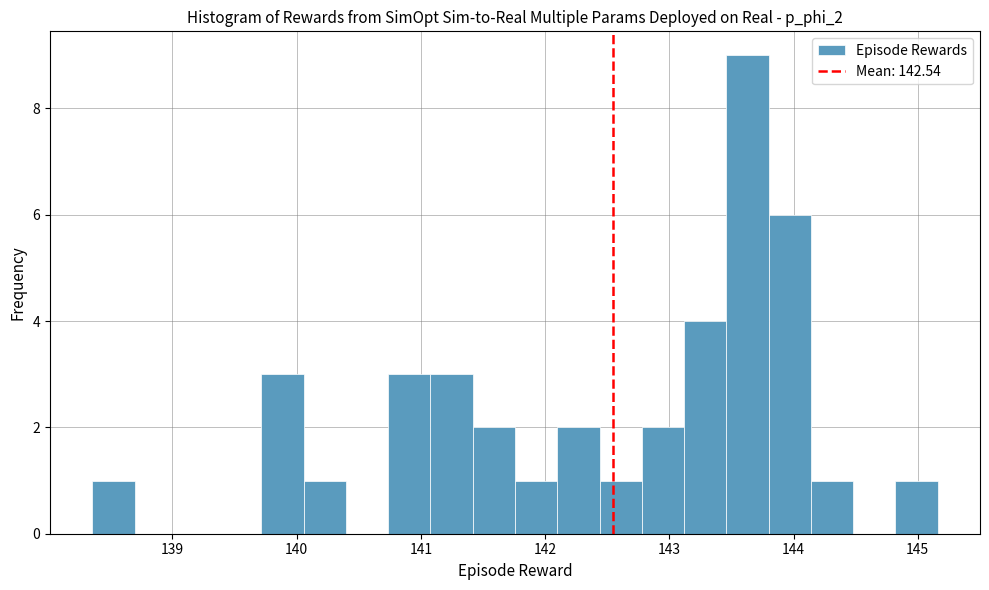

Around what value on the x-axis is the tallest bar? Give the approximate position of its centre, as read against the axis.

143.6